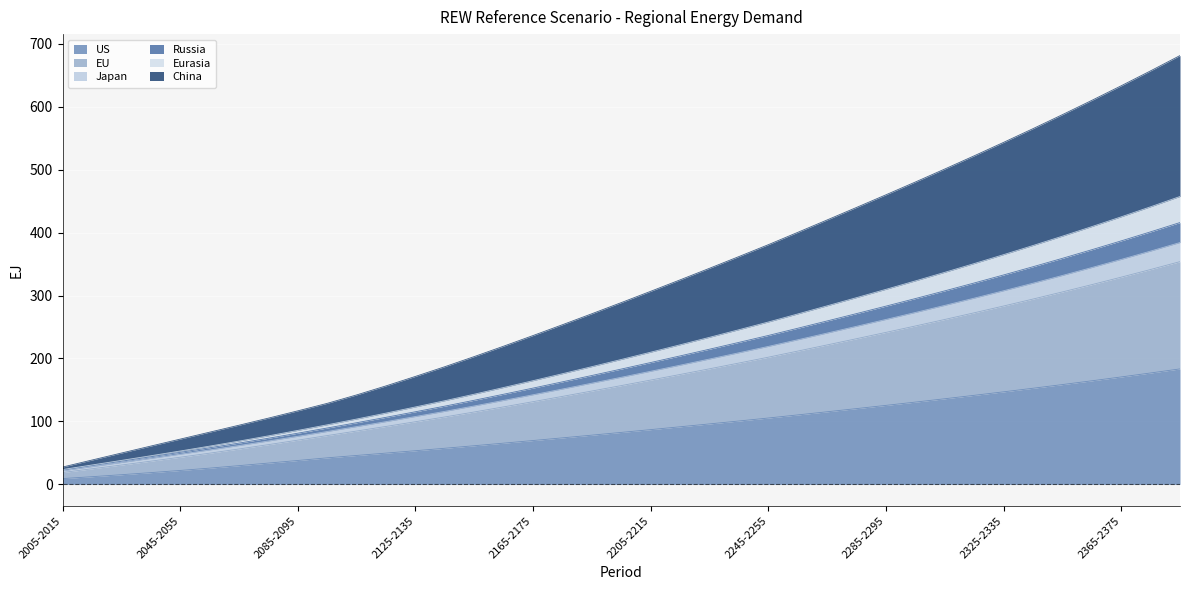

What is the total value across all series at 2365-2375?

633.2